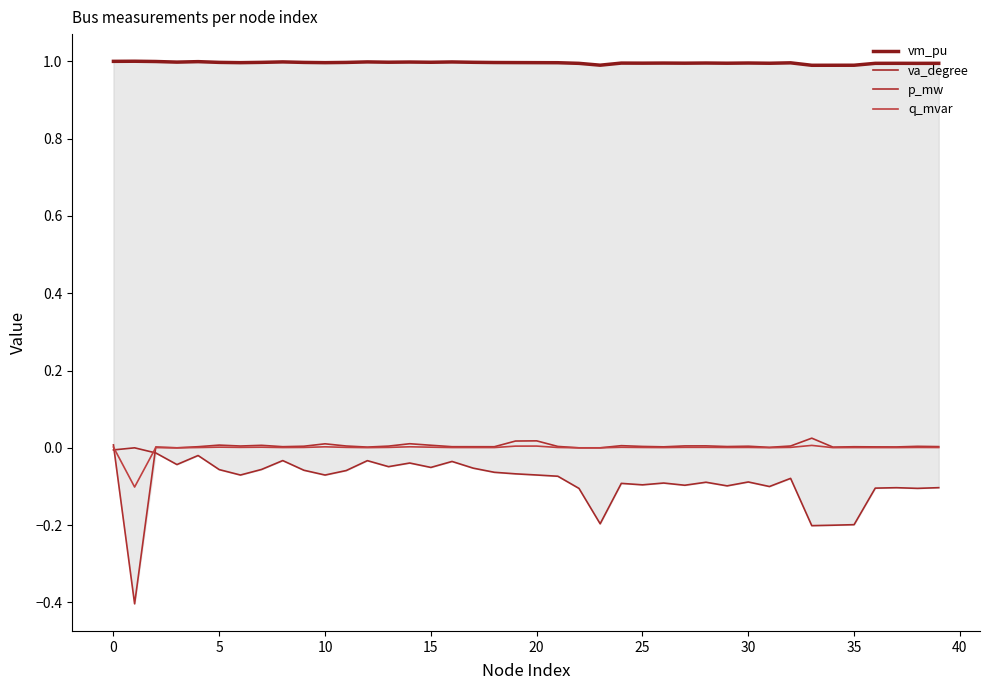

Rank the series by their maximum value, from highest to lowest.

vm_pu, p_mw, q_mvar, va_degree